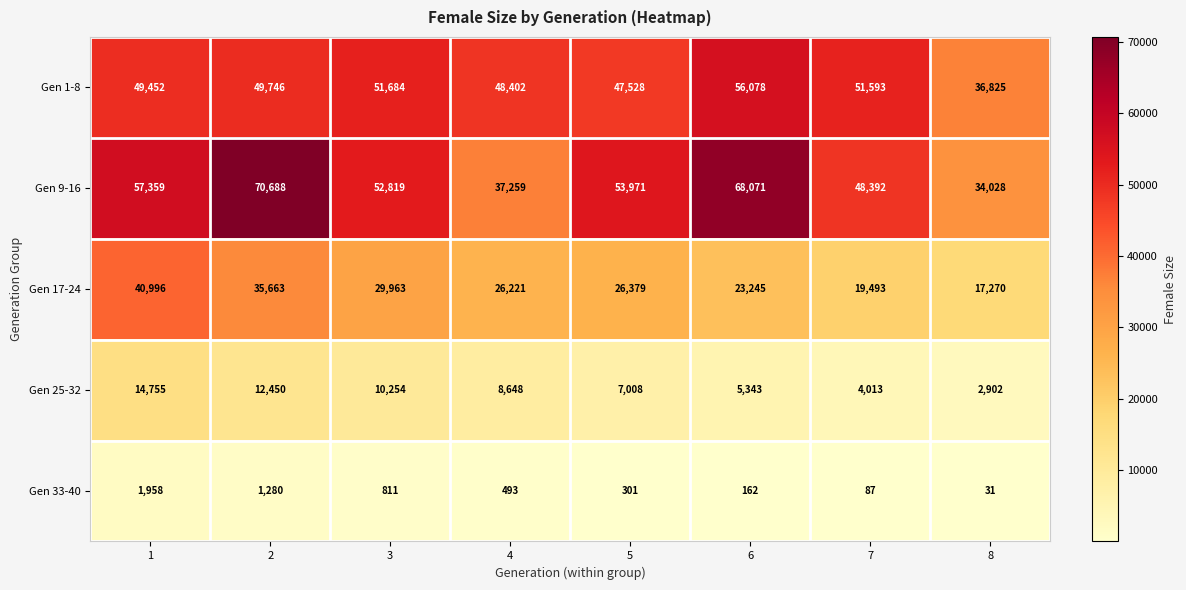

What is the average value of the Gen 17-24 series?

27404